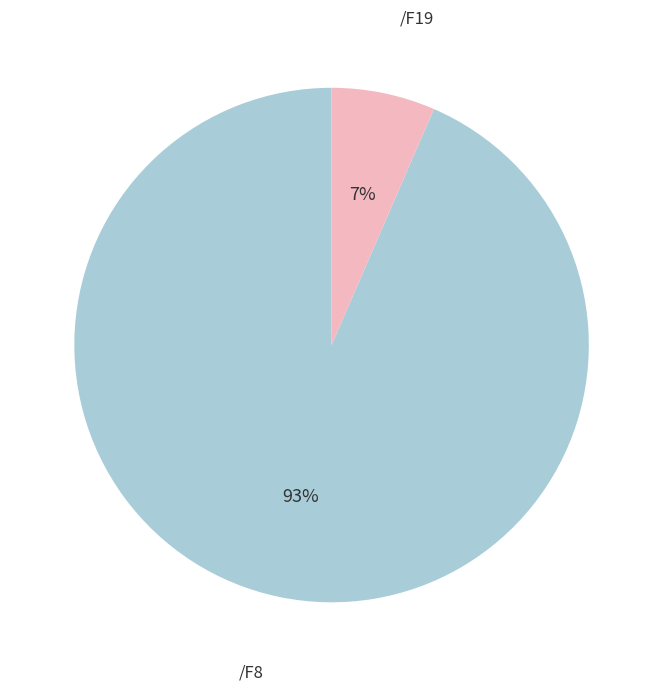

Is there a majority slice in this chart?

Yes